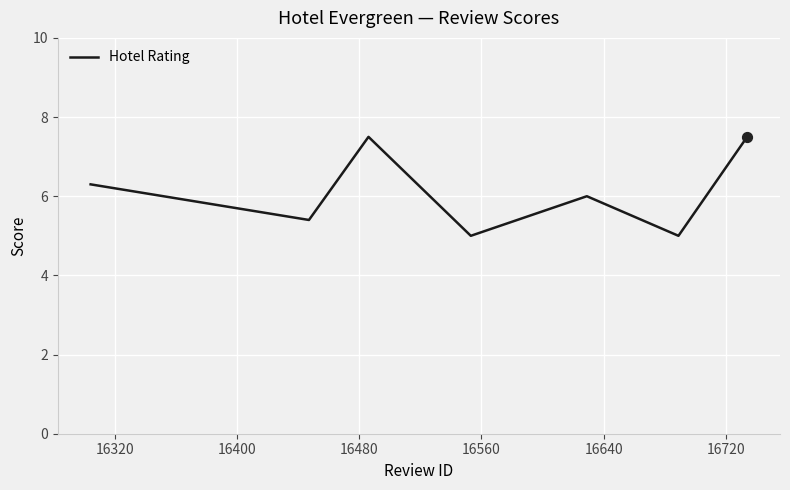

True or false: the data has more than 1 interior local peaks.

True